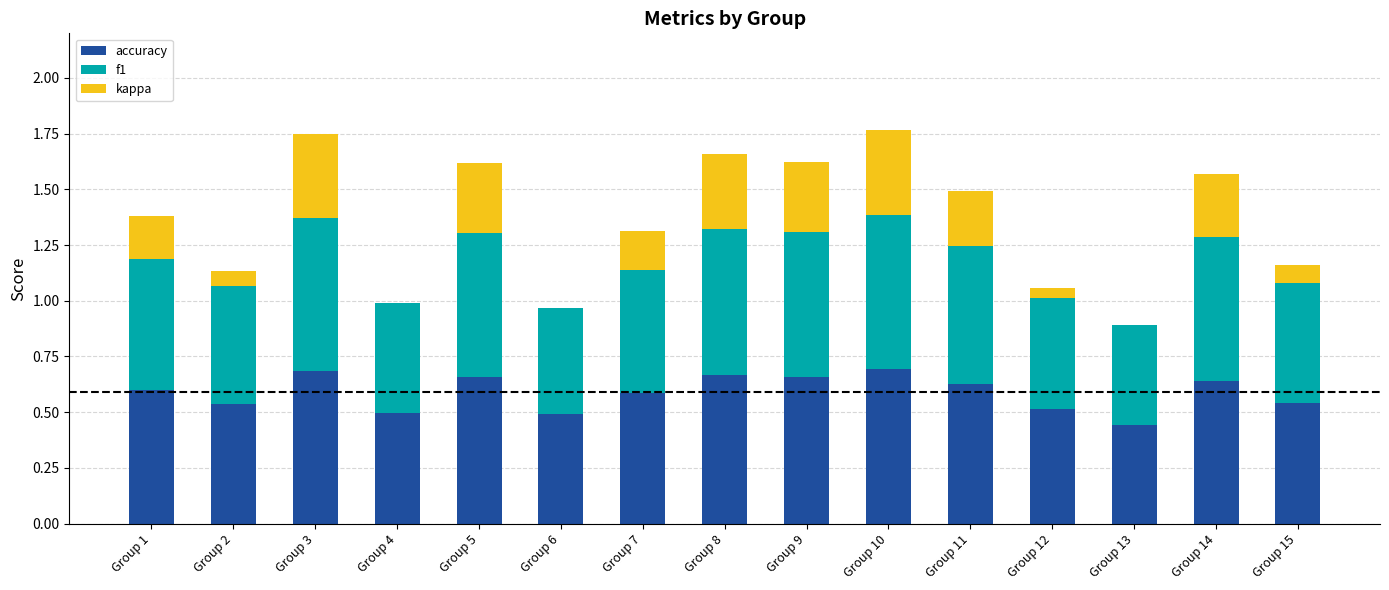

The value of accuracy at Group 2 is 0.5. True or false?

True